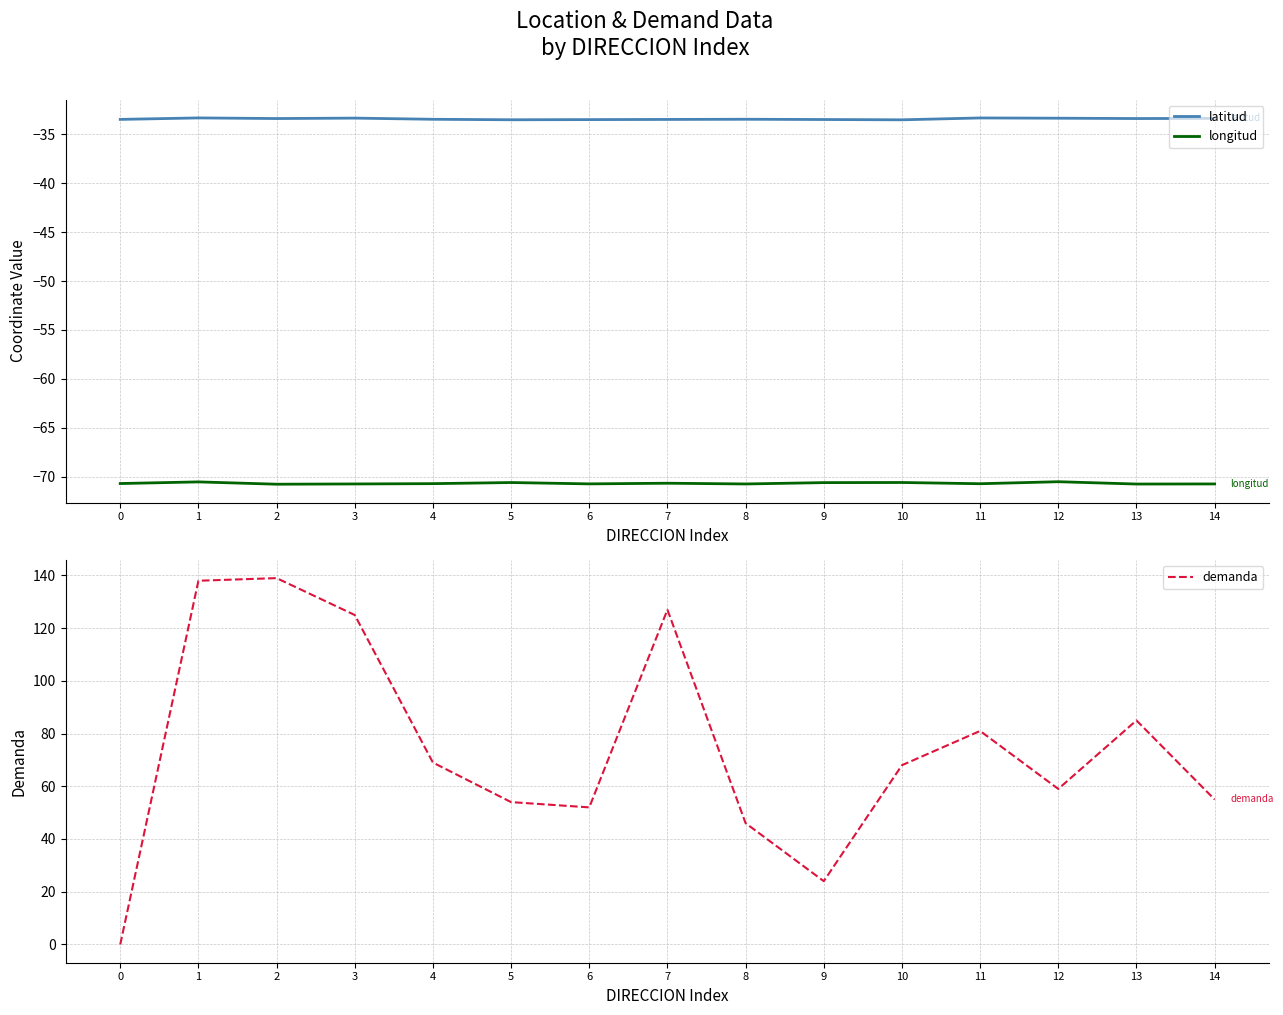

Rank the series at 14 from lowest to highest value.

longitud, latitud, demanda